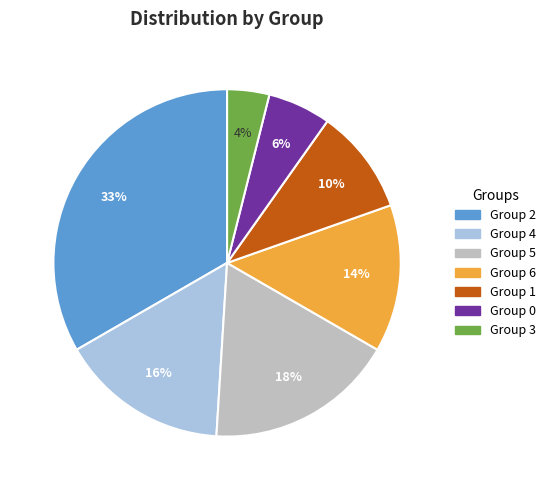

To the nearest percent, what portion does Group 1 represent?

10%